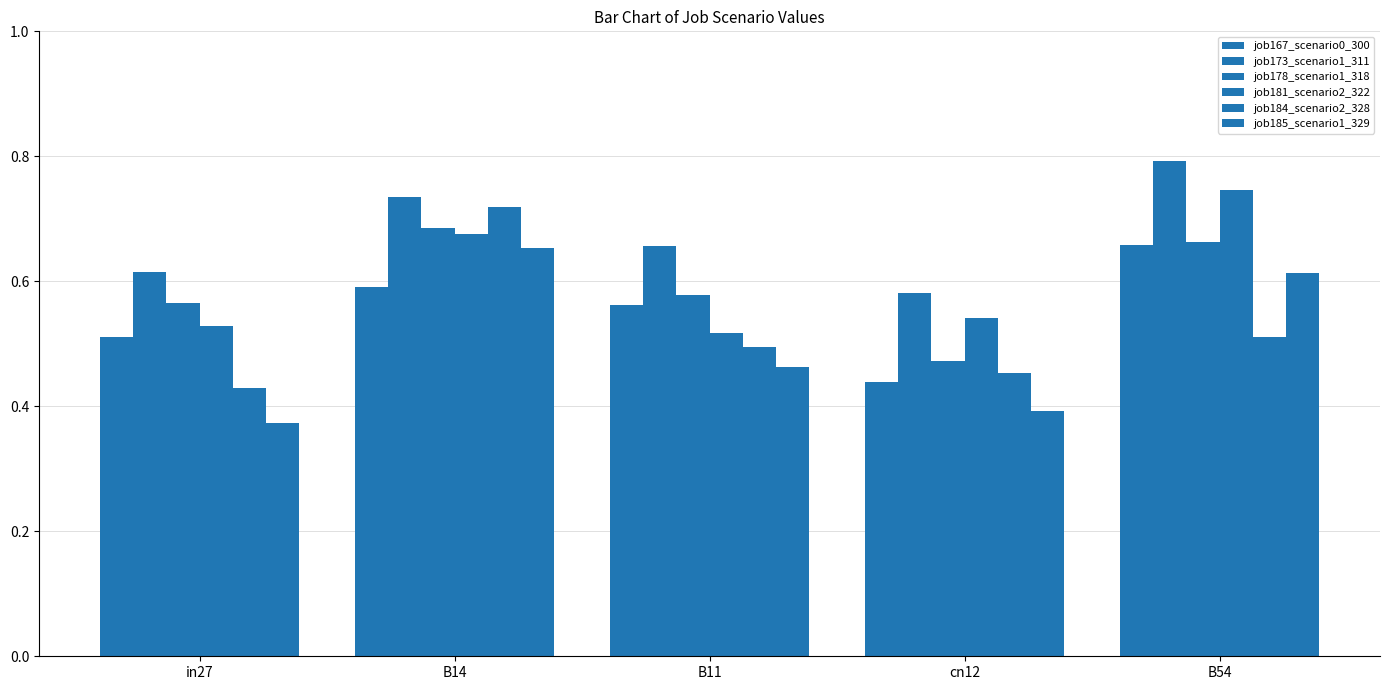

What is the lowest value of the job167_scenario0_300 series?

0.4